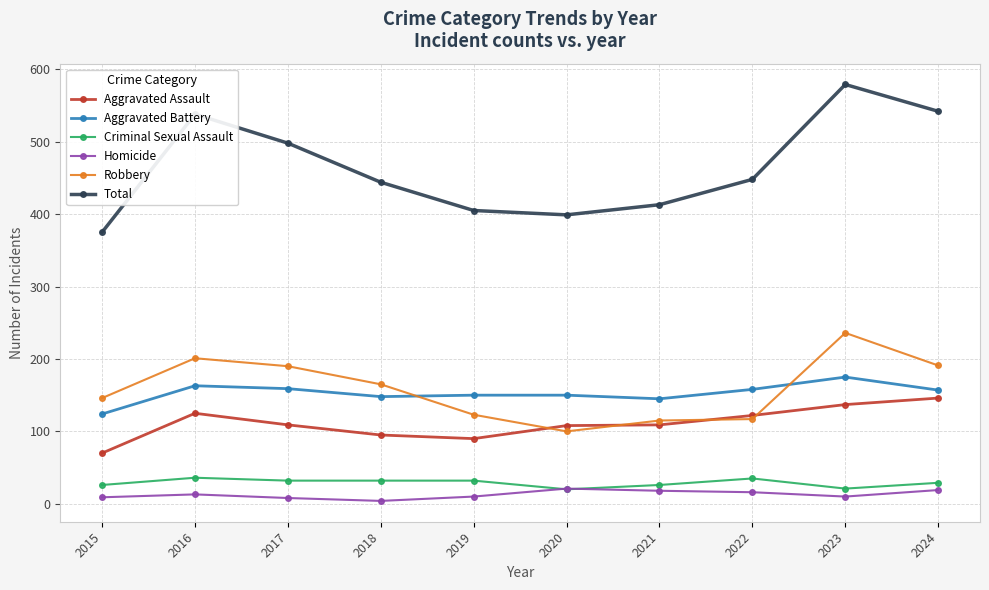

The Aggravated Battery series shows 124 at 2015. True or false?

True